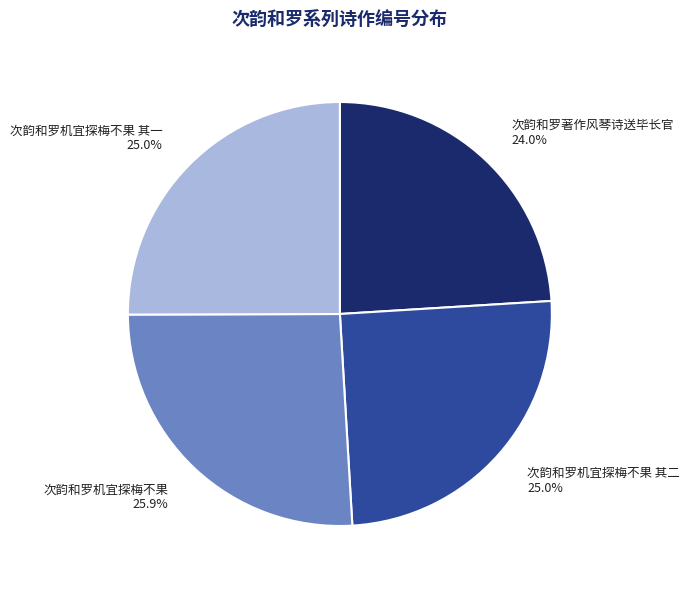

How much of the chart is everything except 次韵和罗机宜探梅不果 其二?

75.0%